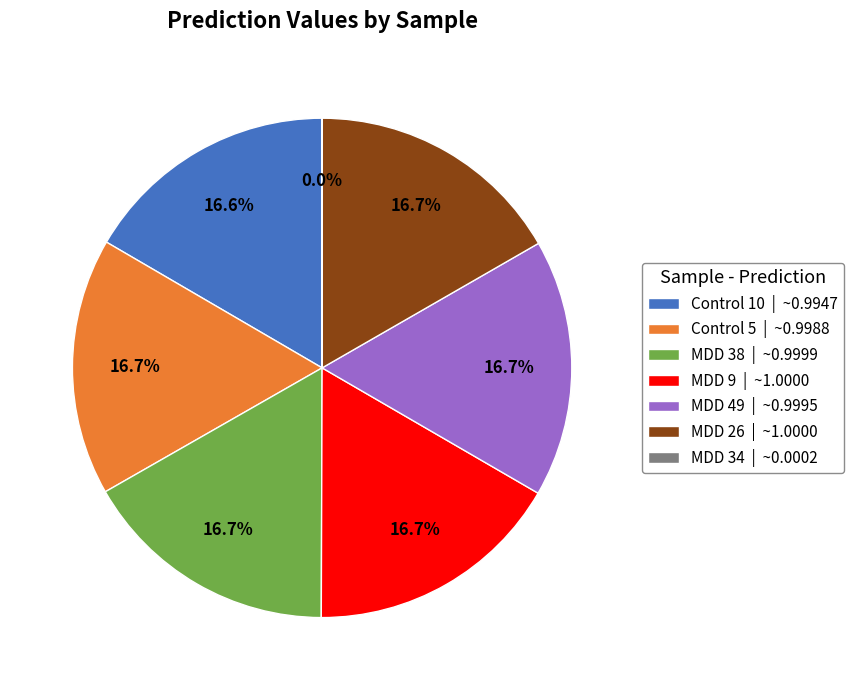

What is the total percentage of Control 5 | ~0.9988 and MDD 9 | ~1.0000?

33.4%